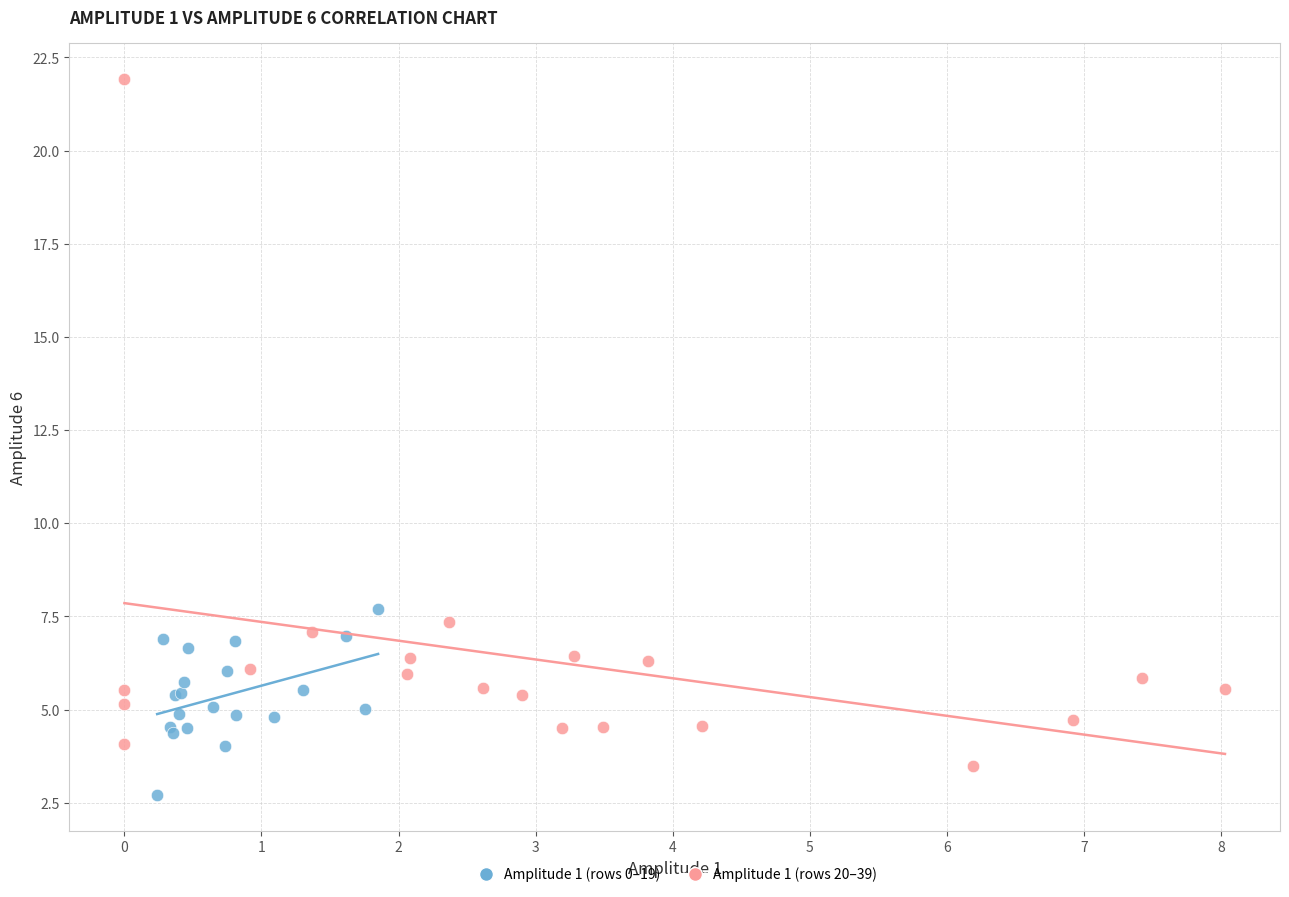

Which series reaches the minimum Y coordinate?

Amplitude 1 (rows 0–19)